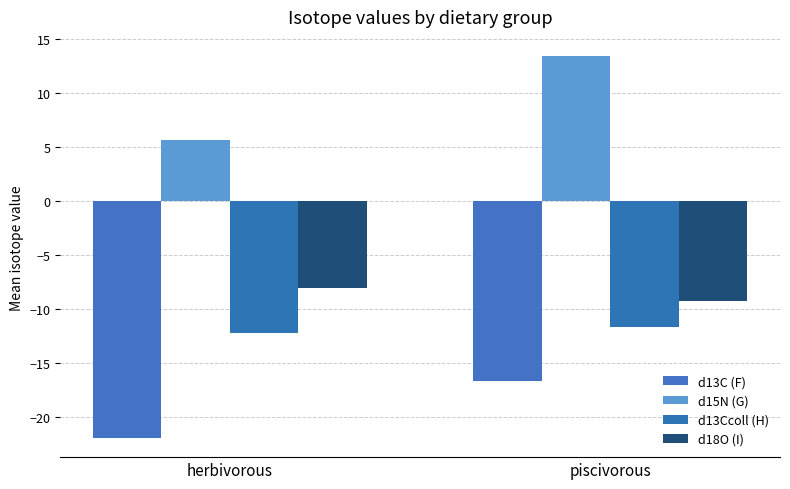

What is the label of the 2nd bar from the left?

piscivorous